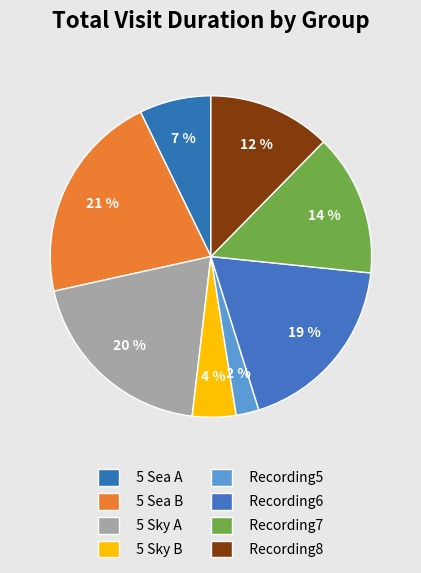

The 5 Sky A slice represents 33% of the pie. True or false?

False